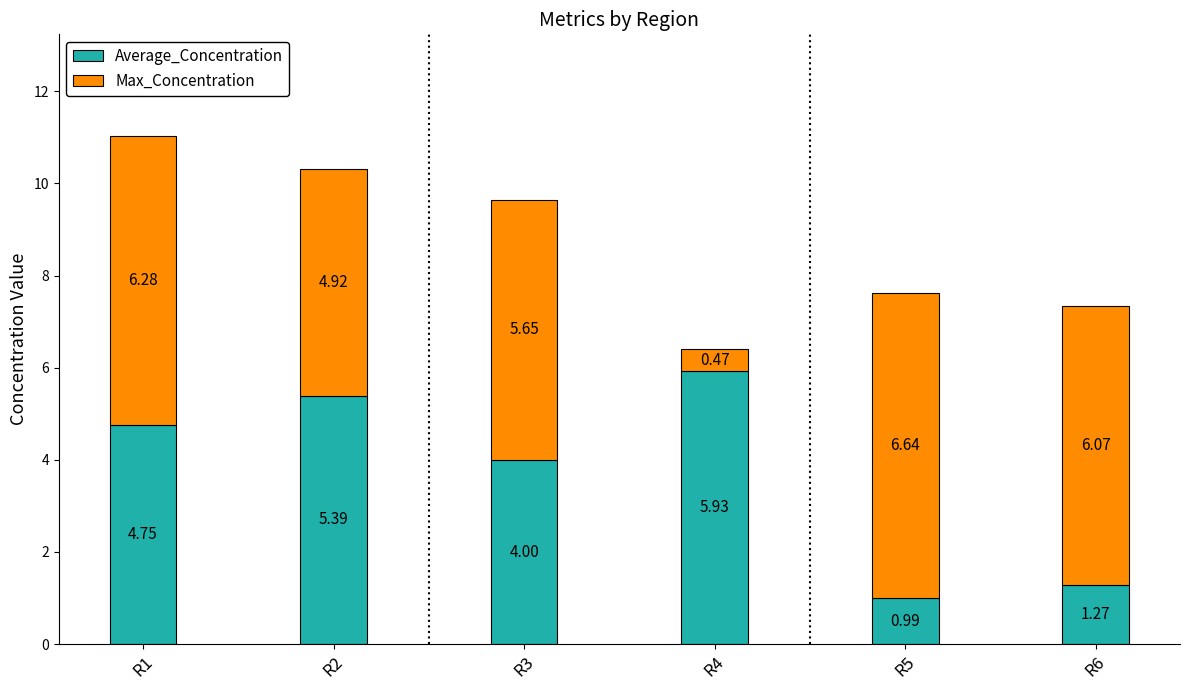

At which category is the sum across all series the highest?

R1